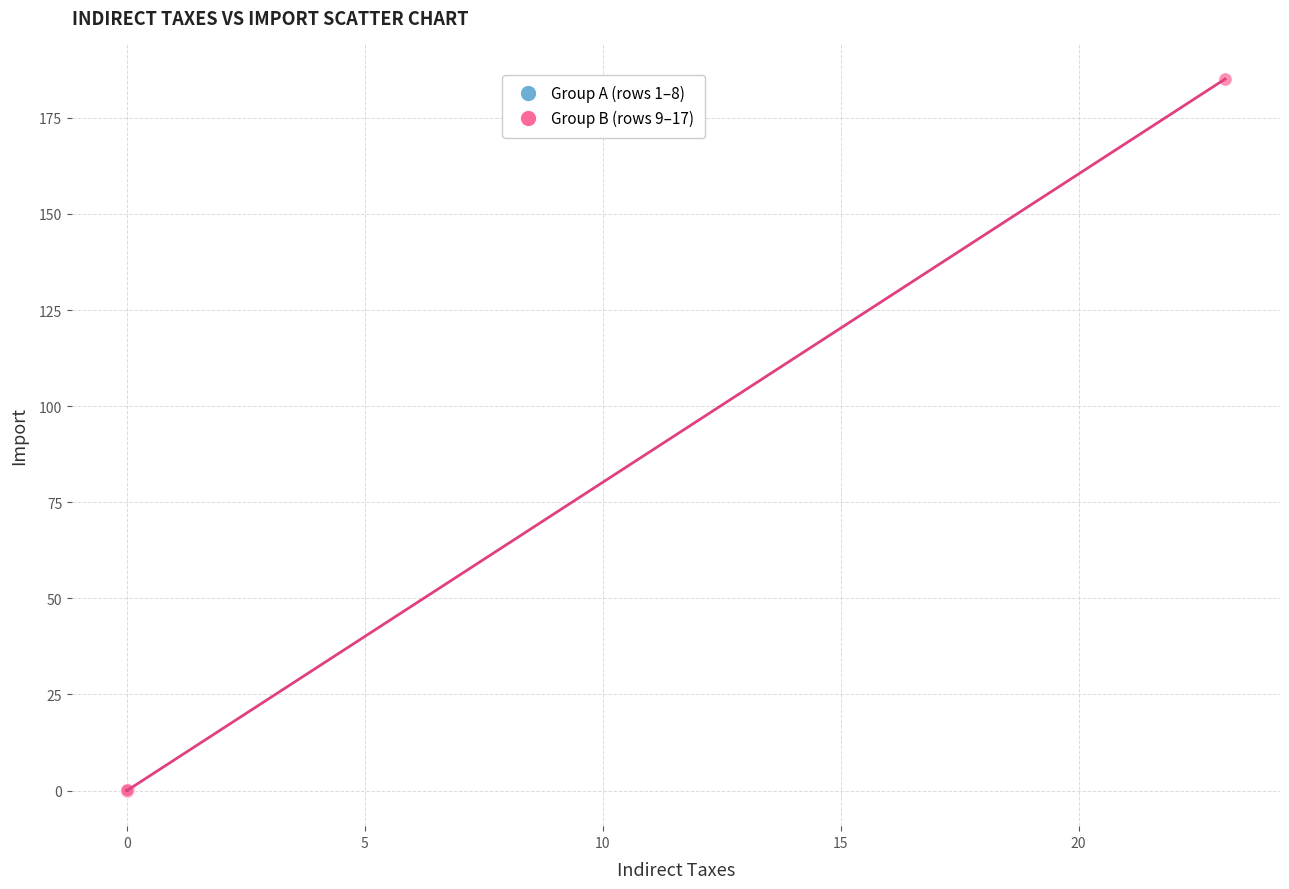

Which series has the largest Y range (max minus min)?

Group B (rows 9–17)